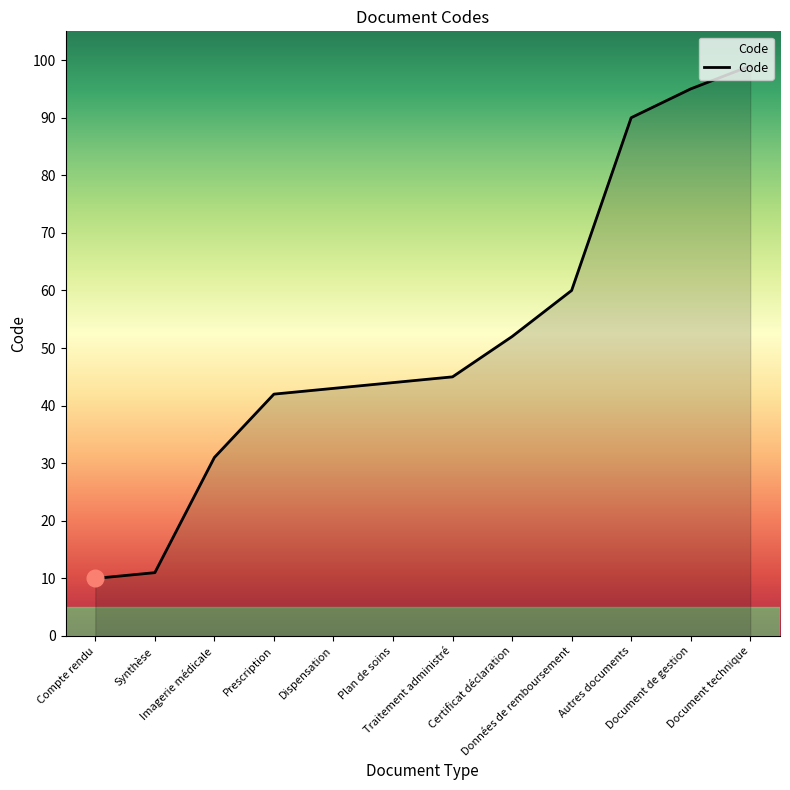

What is the ratio of the value at Compte rendu to the value at Document de gestion?

0.1